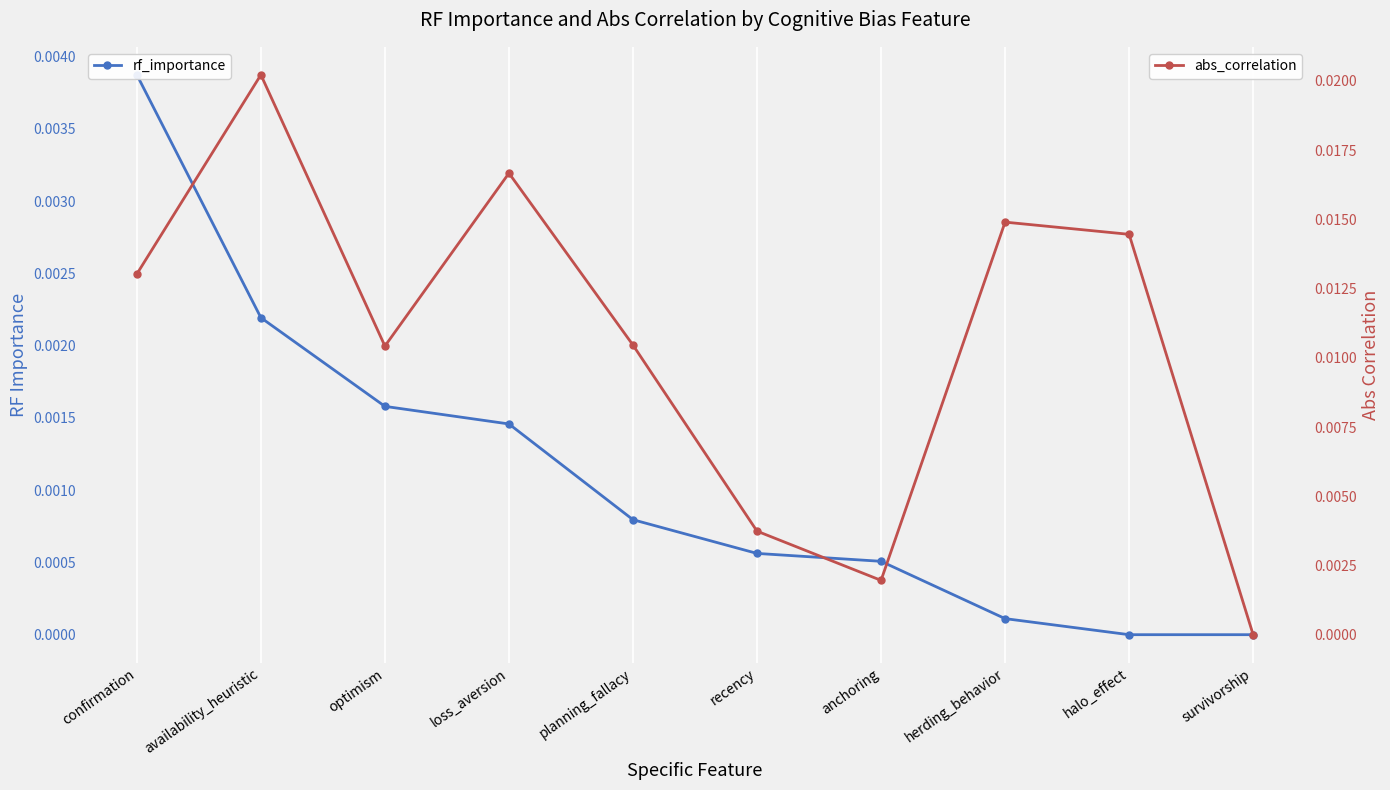

Does the chart display data point markers on the line(s)?

Yes